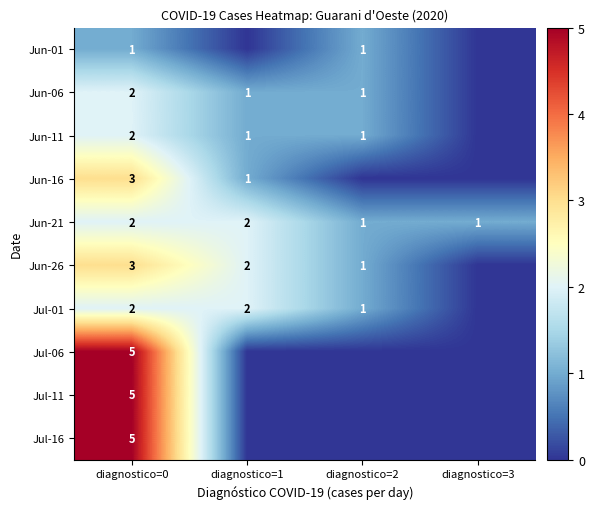

Count the Jun-21 values in the range 1 to 2.

4